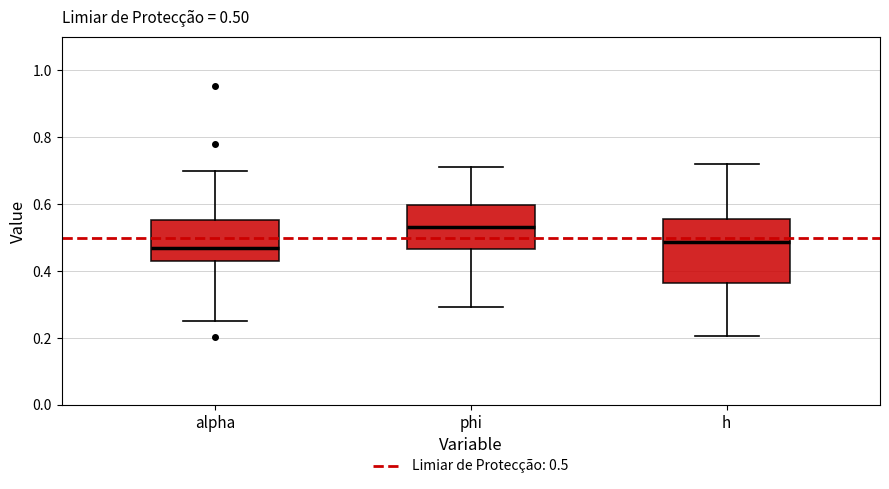

Which box is the tallest, from its lower edge to its upper edge?

h